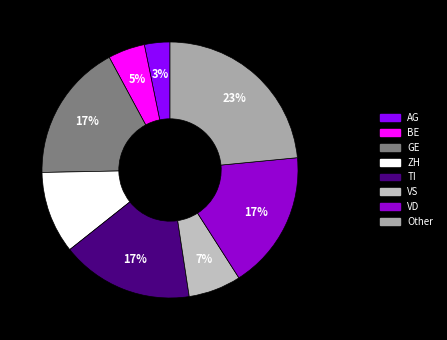

Which slice is the largest?

Other